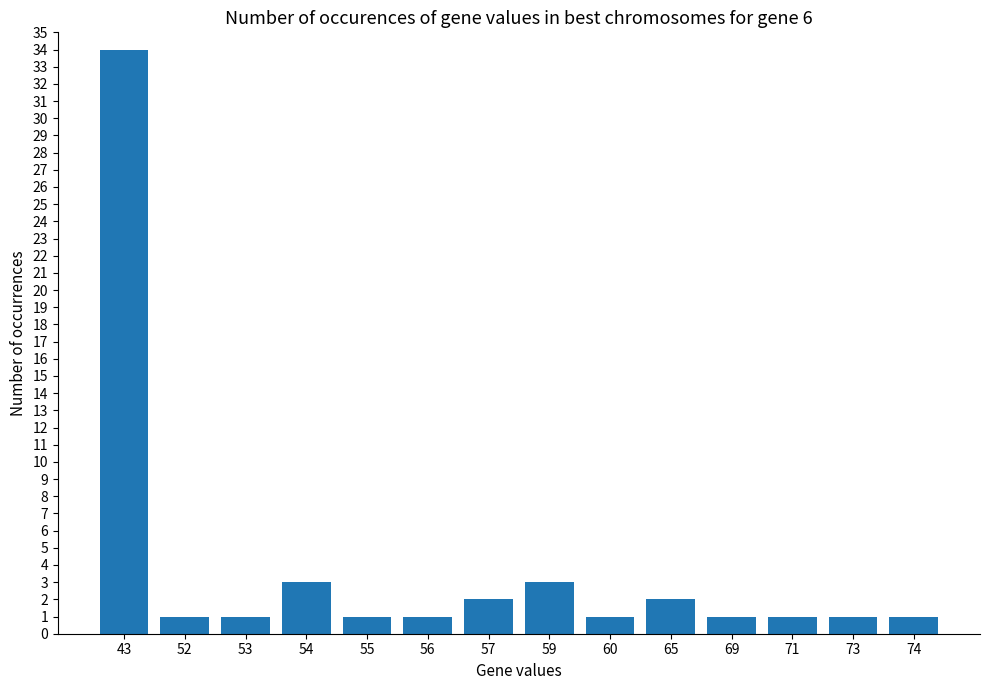

Reading left to right, transcribe all the data shown in this chart.

34	1	1	3	1	1	2	3	1	2	1	1	1	1